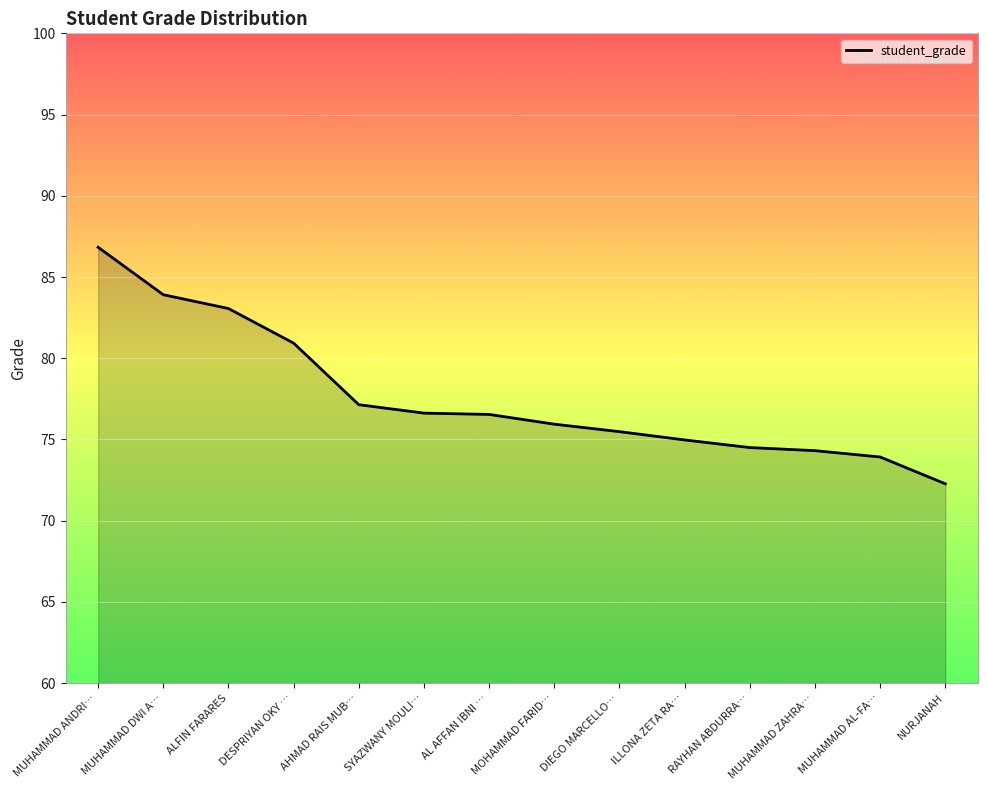

What is the change in value from MUHAMMAD ANDRI… to NURJANAH?

-14.6